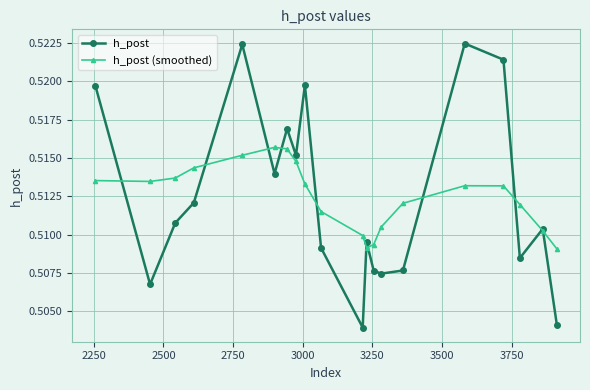

Which series has the largest range (max minus min)?

h_post